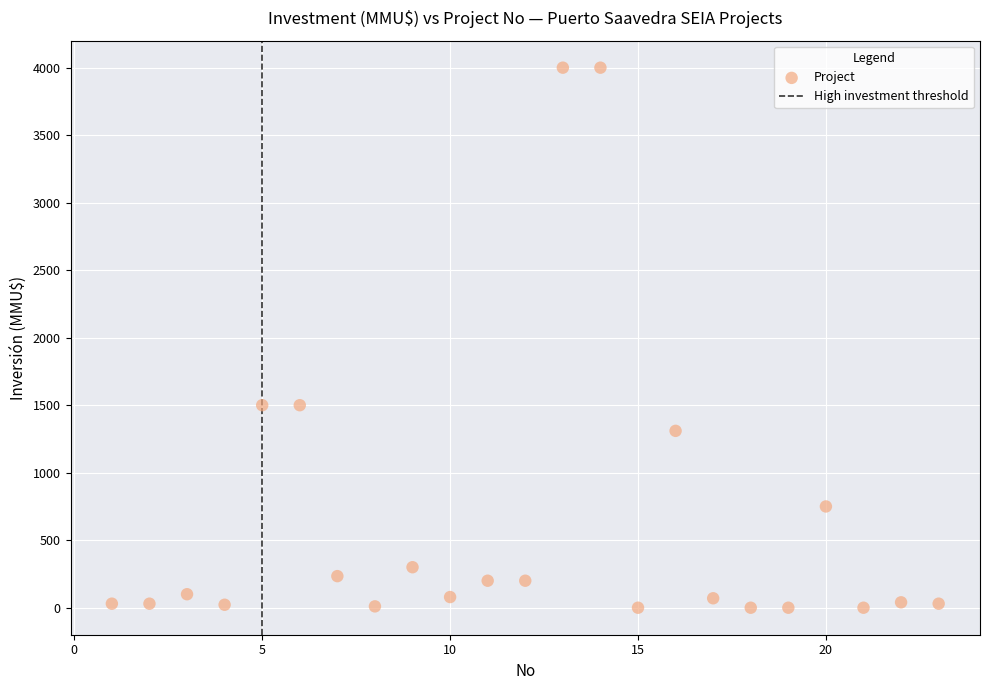

What is the range of Y values (max minus min)?

4000